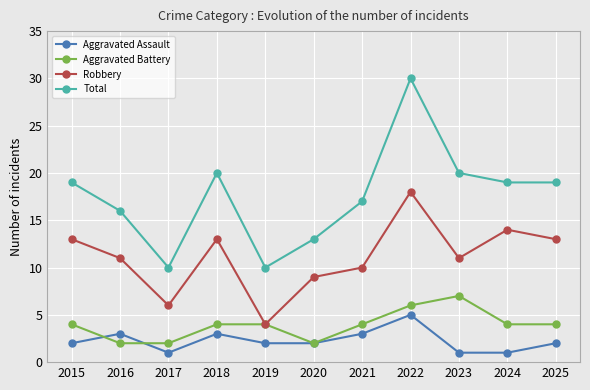

The value of Robbery at 2023 is 11. True or false?

True